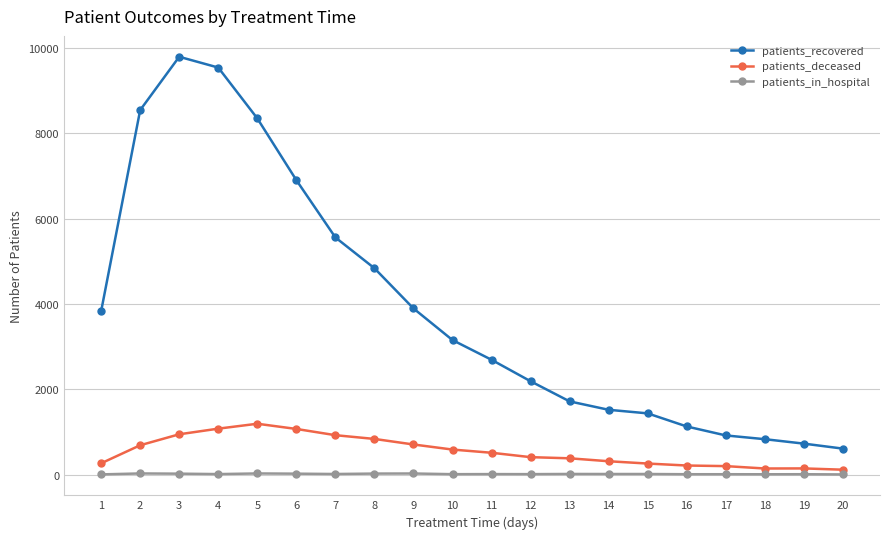

What are all the series names shown in the legend?

patients_recovered, patients_deceased, patients_in_hospital